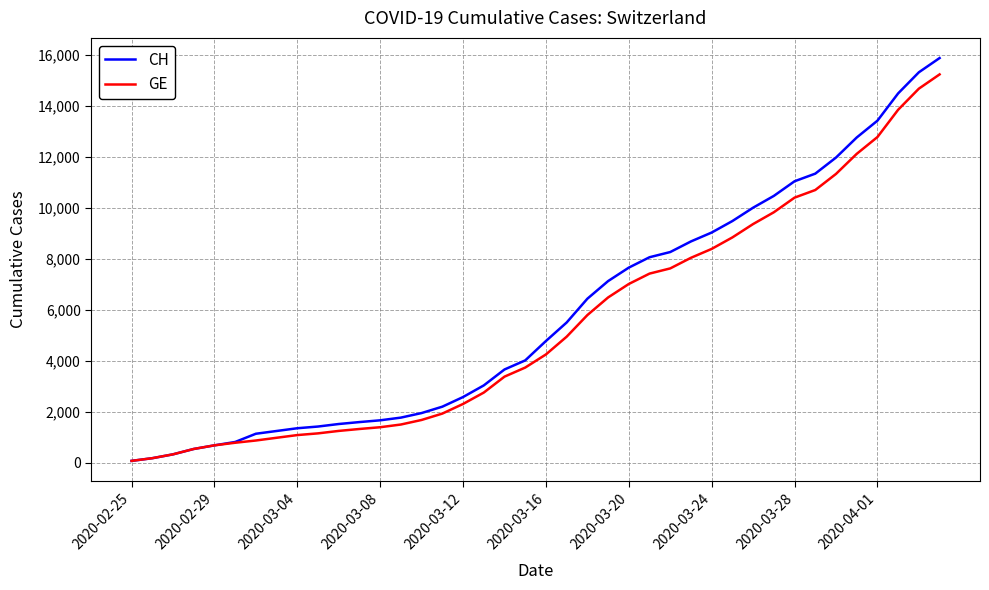

Which series has the widest spread of values?

CH